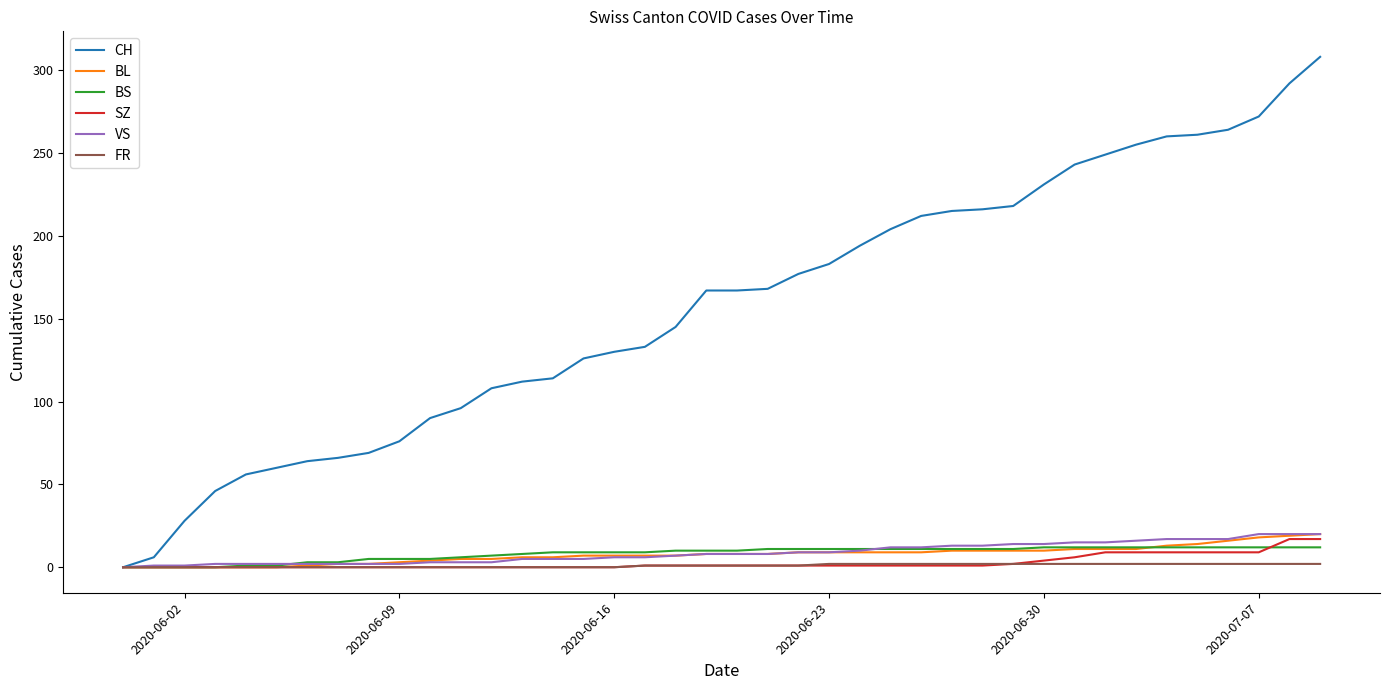

Which series has the largest range (max minus min)?

CH